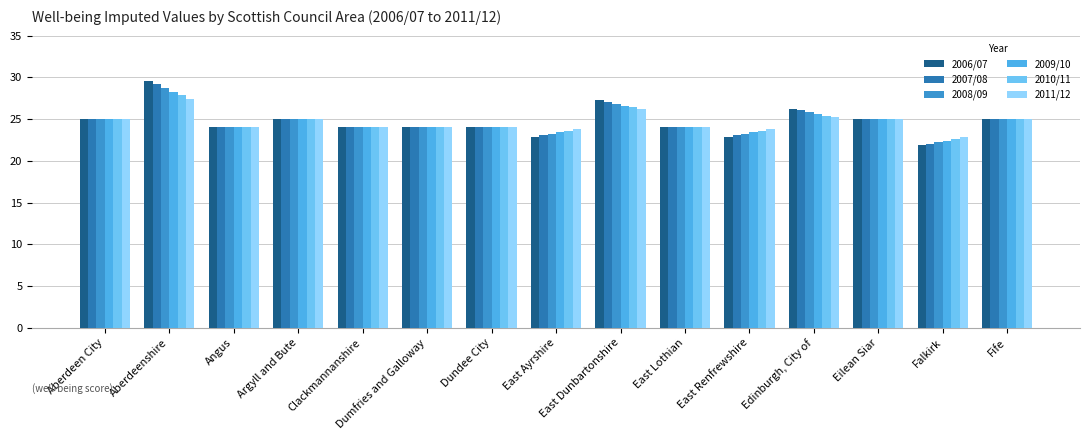

What position from the right is Dumfries and Galloway?

10